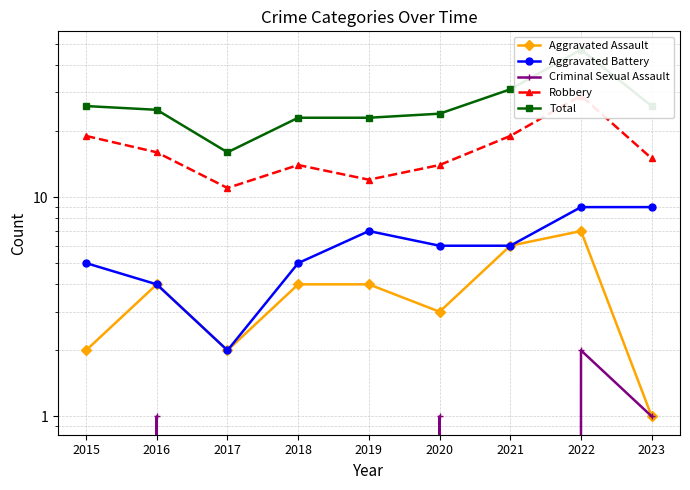

At which label does Aggravated Assault first exceed 4?

2021